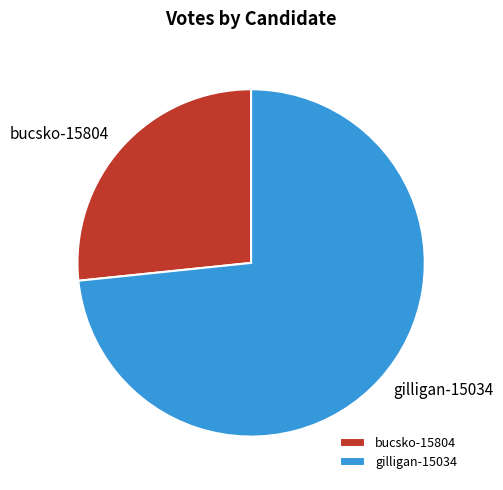

Does bucsko-15804 represent more than half of the total?

No